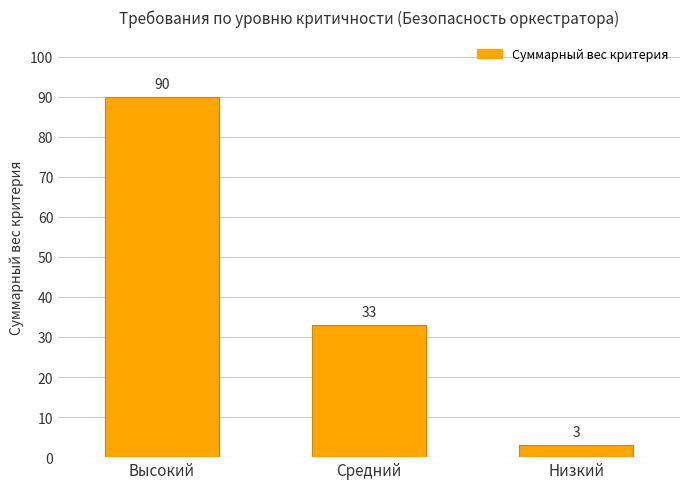

Reading left to right, list all the values displayed in this chart.

90	33	3